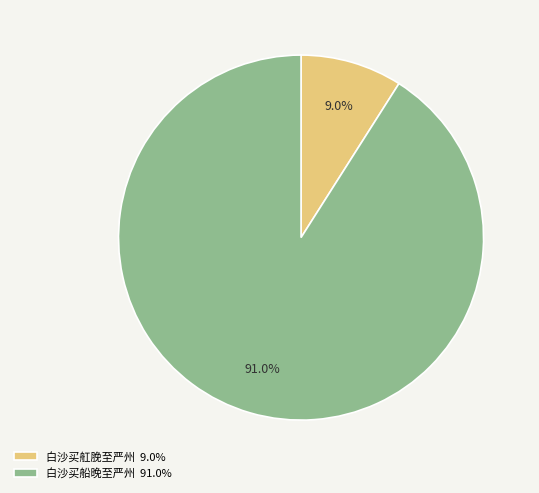

To the nearest percent, what portion does 白沙买船晚至严州 represent?

91%